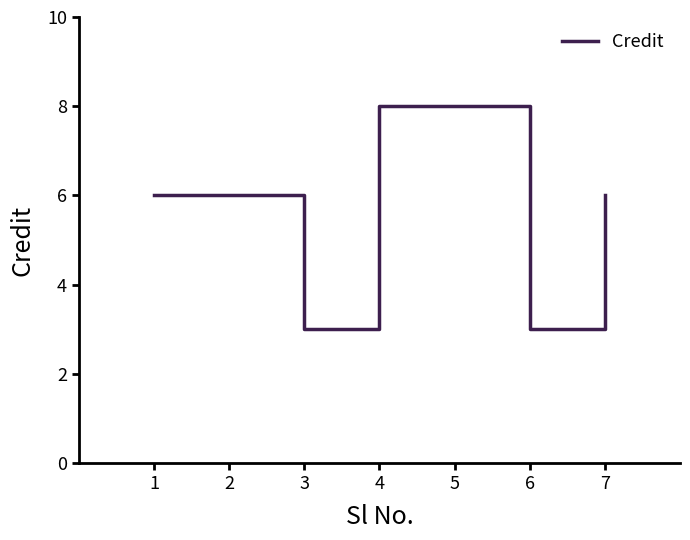

What is the change in value from 3 to 4?

+5